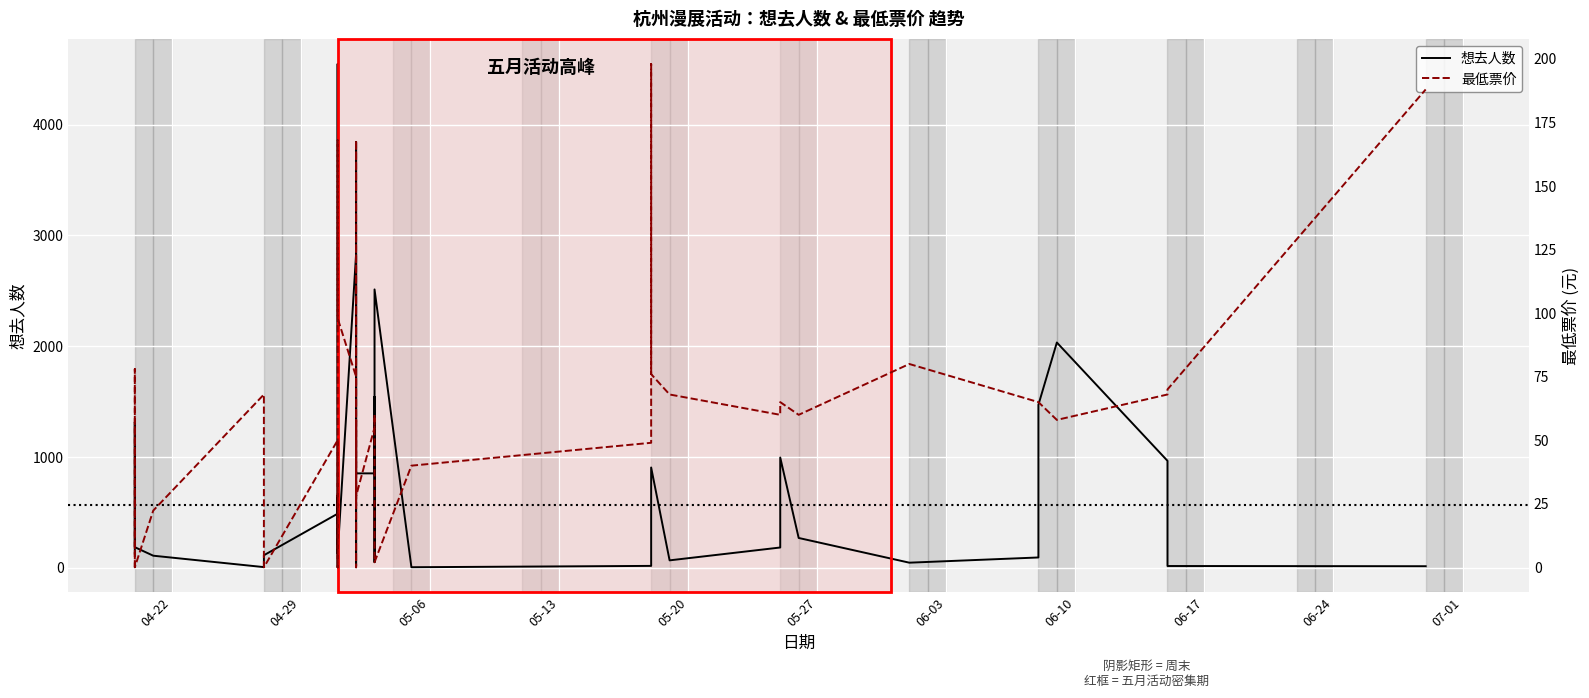

True or false: 最低票价 and 想去人数 cross at least once.

True